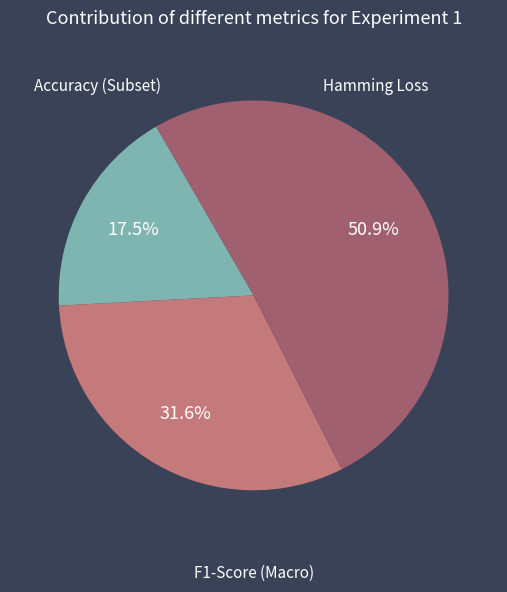

Does any single category account for the majority?

Yes